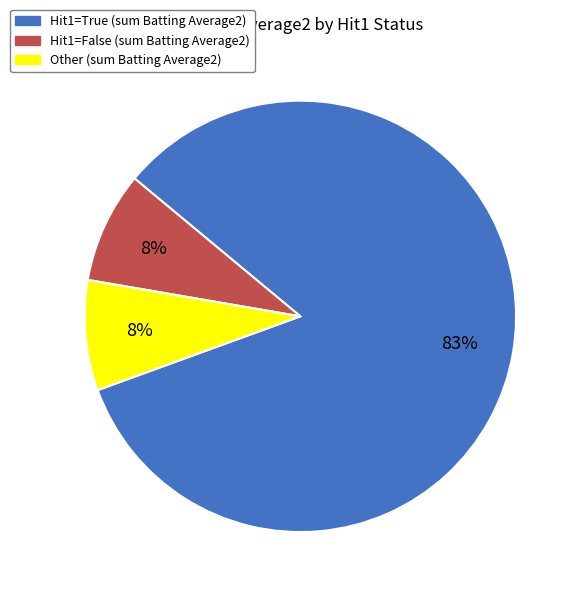

Is there a majority slice in this chart?

Yes